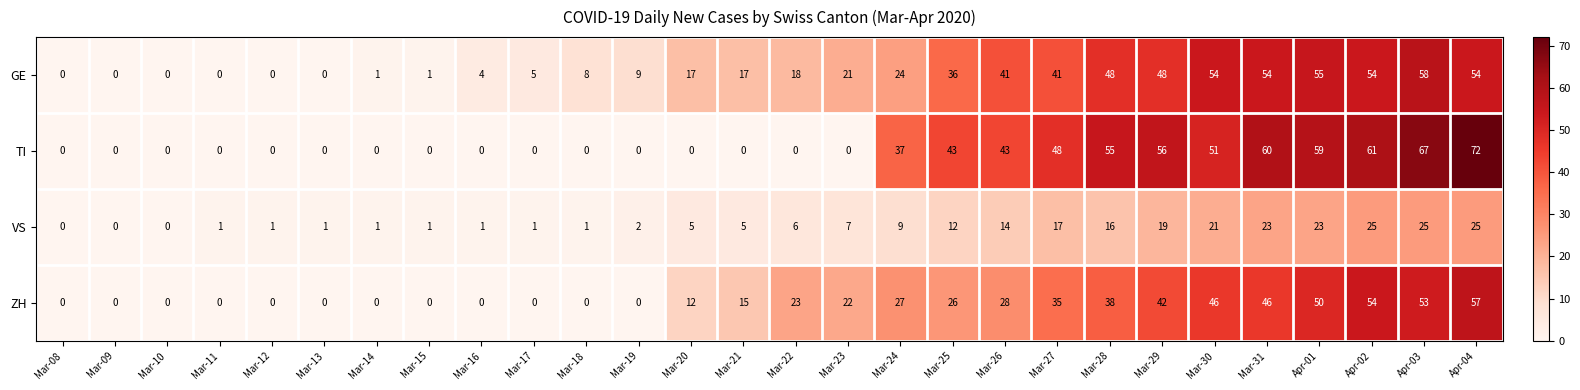

What is the maximum value for GE?

58